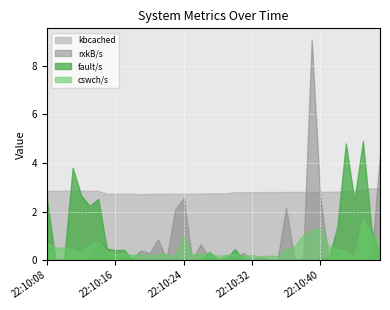

What is the sum of all cswch/s values?

19.1